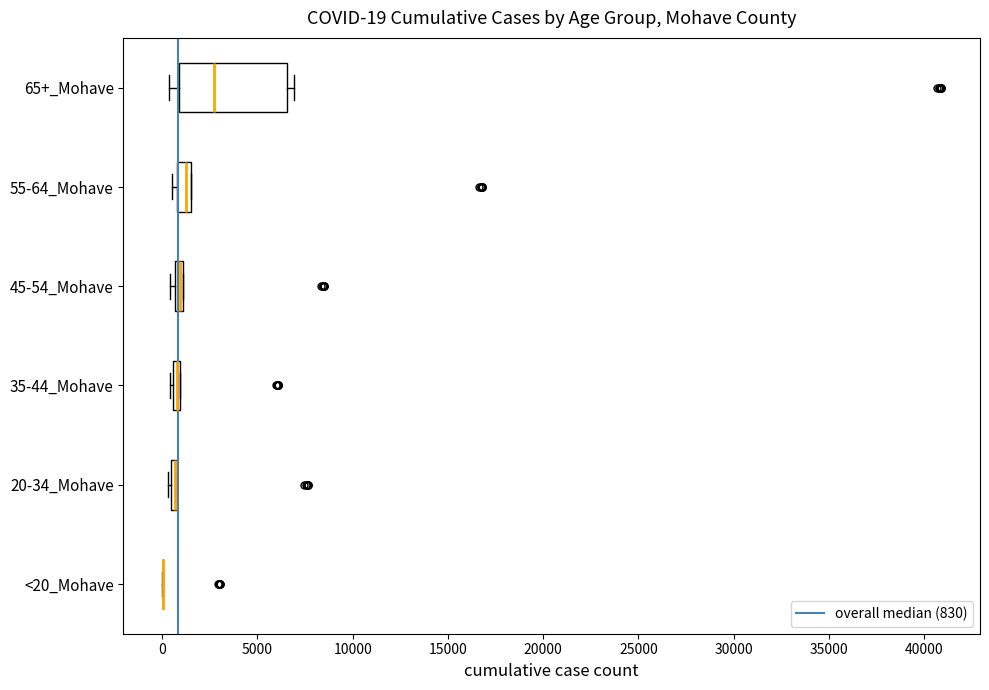

Which box is the widest, from its left edge to its right edge?

65+_Mohave